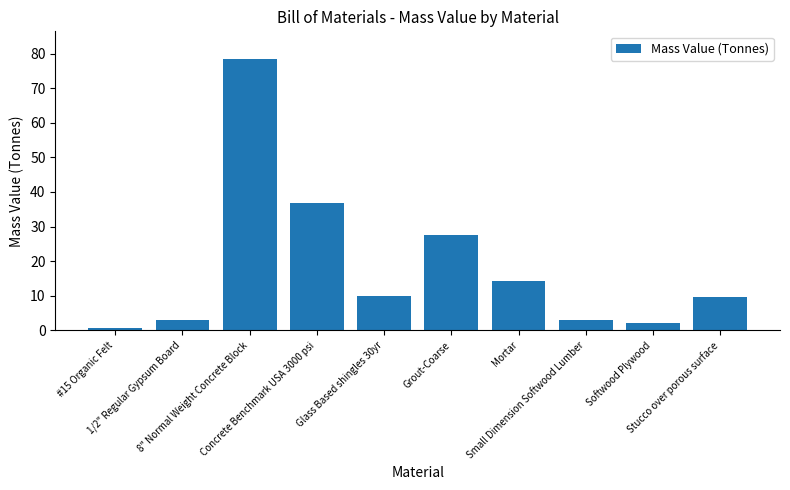

The chart shows a value of 22.3 at Mortar. True or false?

False